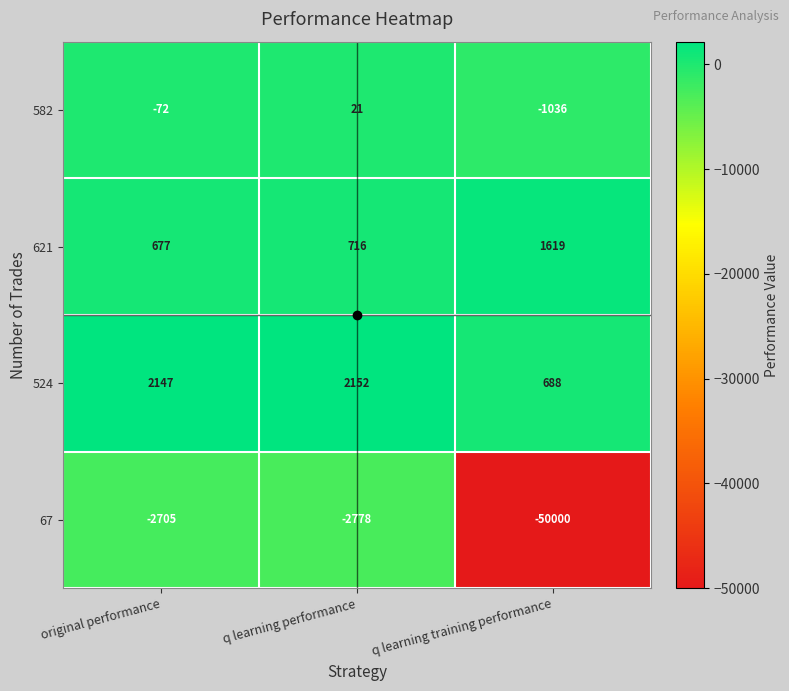

True or false: 621 has a value of 716 at q learning performance.

True